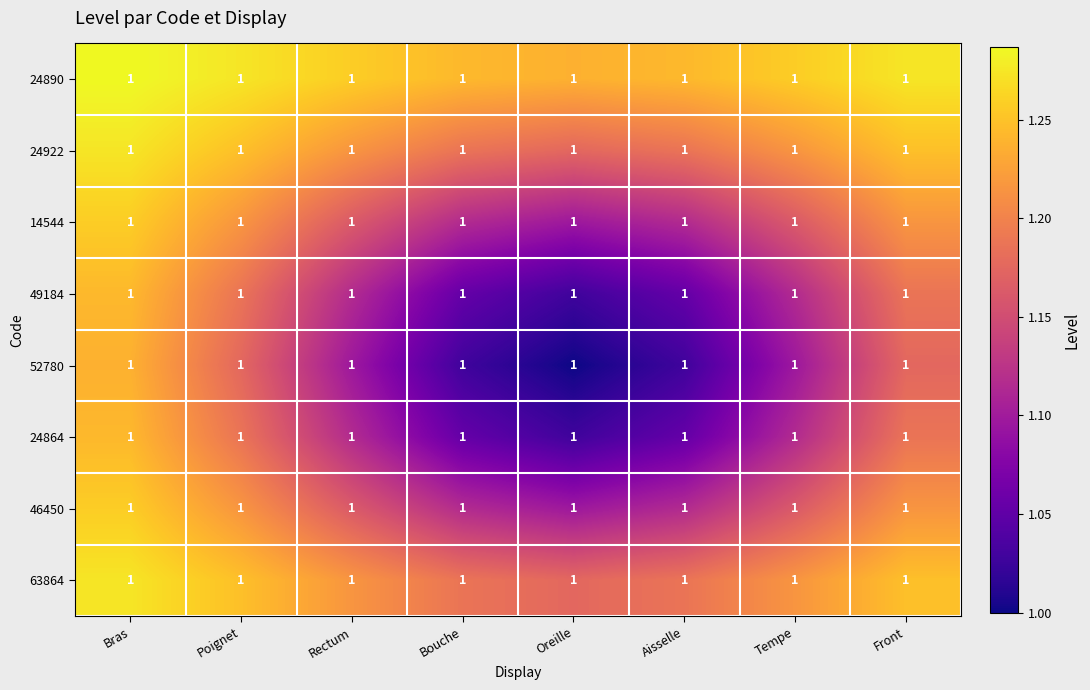

Count the 49184 values in the range 1 to 2.

8